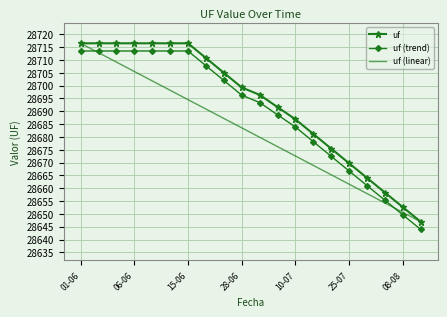

After their last crossing, which series has the higher values: uf (trend) or uf (linear)?

uf (linear)